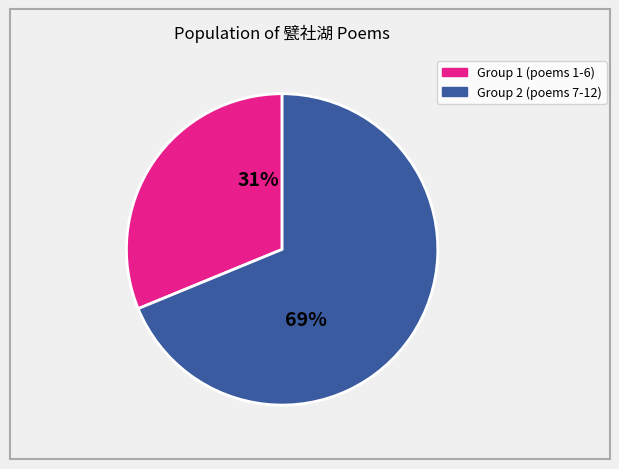

Does any single category account for the majority?

Yes